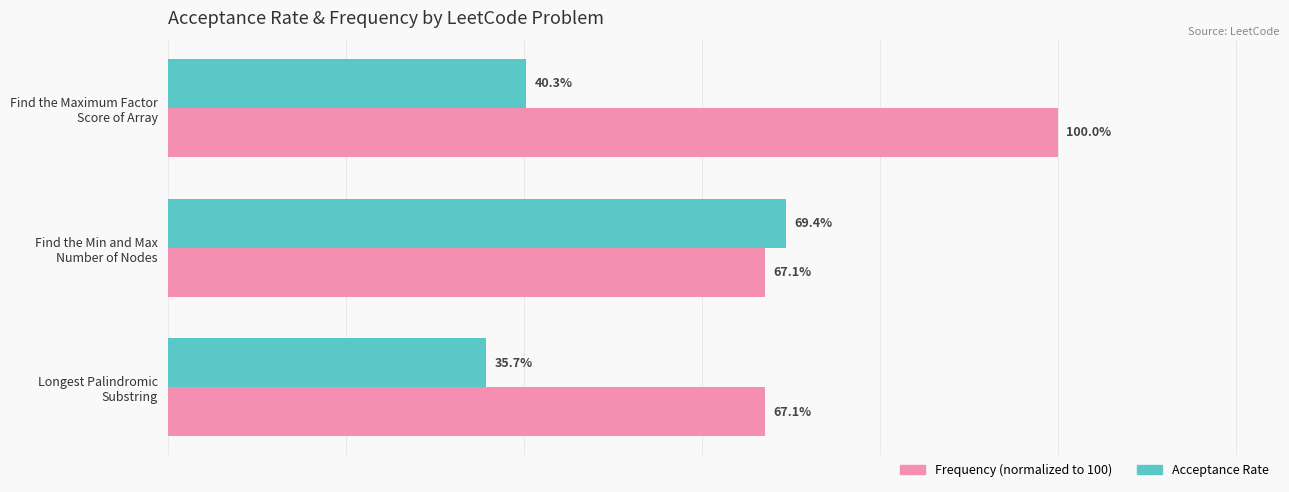

Reading left to right, list all the values displayed in this chart.

Frequency (normalized): 1.0	0.7	0.7
Acceptance Rate: 0.4	0.7	0.4